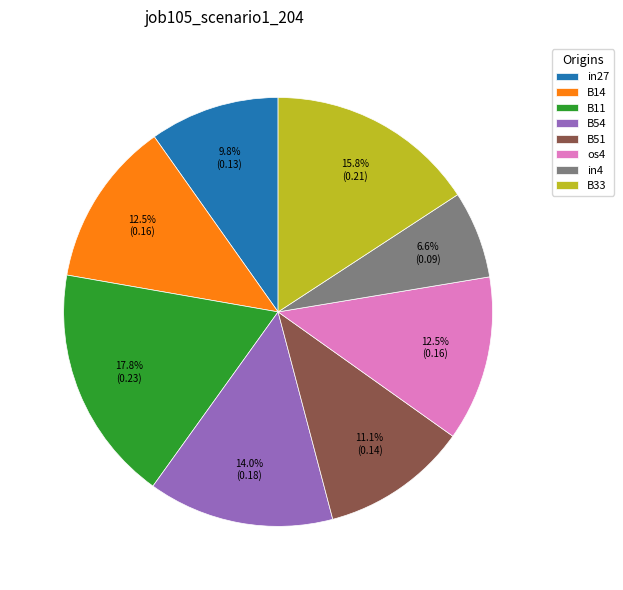

Between B14 and B54, which is larger?

B54